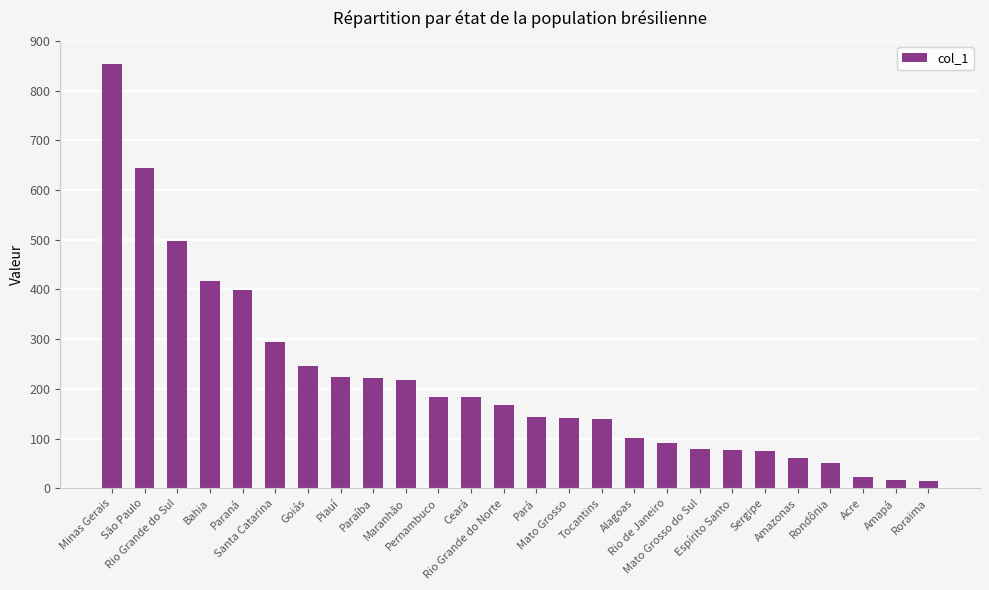

What is the greatest value displayed?

853